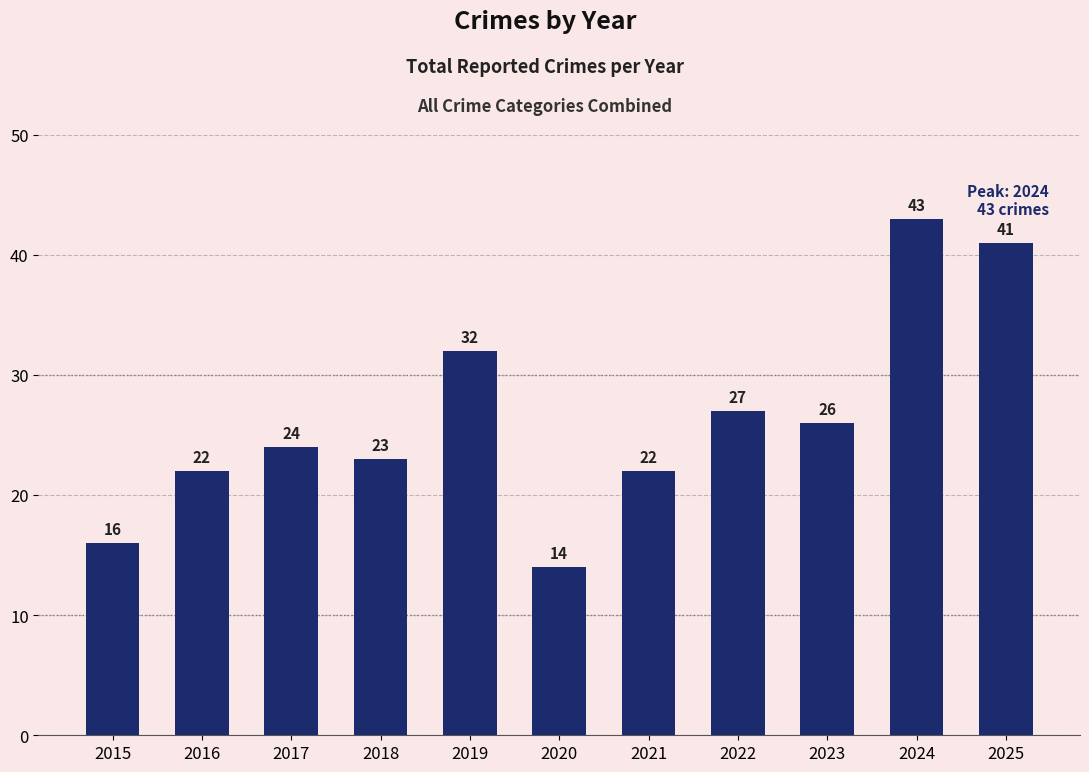

Read the value at 2016, to the nearest 10.

20